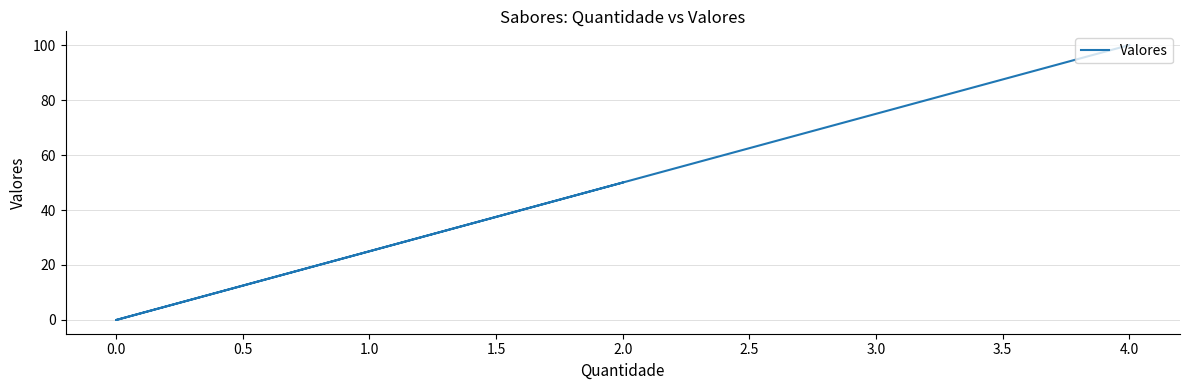

True or false: the data shows 76 at 2.0.

False